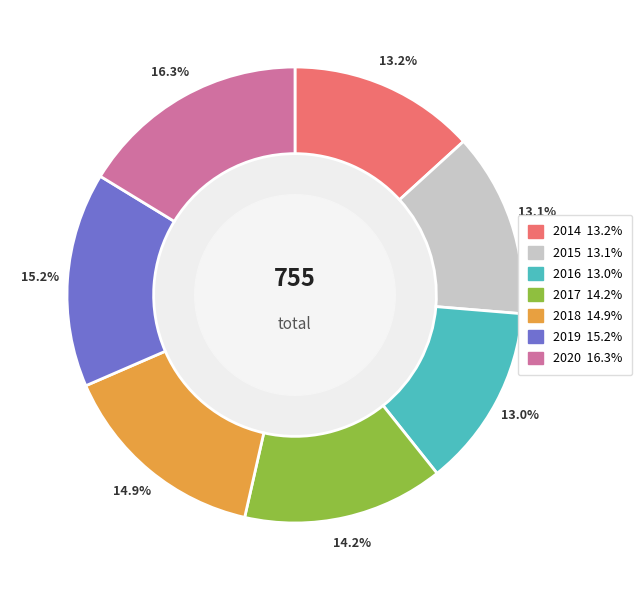

Is there a majority slice in this chart?

No